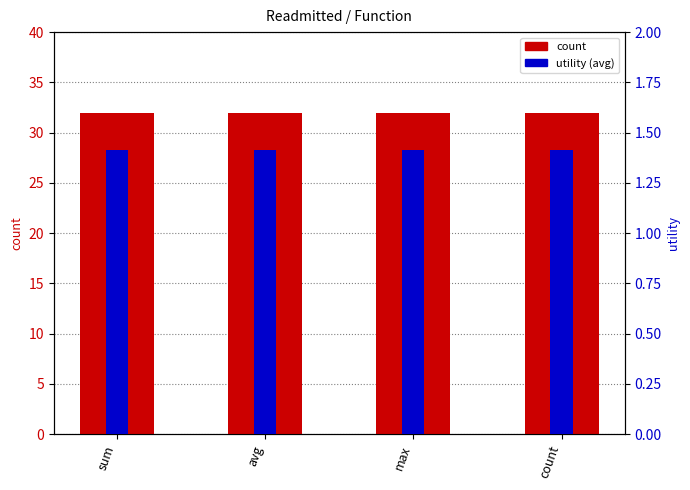

What is the difference between the highest and lowest values at sum?

30.6